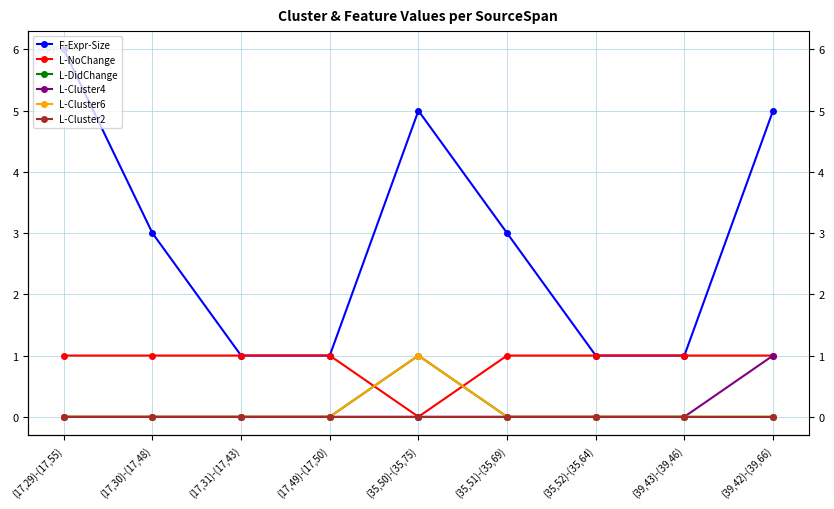

Reading left to right, extract all data points from this chart.

F-Expr-Size: (17,29)-(17,55)=6	(17,30)-(17,48)=3	(17,31)-(17,43)=1	(17,49)-(17,50)=1	(35,50)-(35,75)=5	(35,51)-(35,69)=3	(35,52)-(35,64)=1	(39,43)-(39,46)=1	(39,42)-(39,66)=5
L-NoChange: (17,29)-(17,55)=1	(17,30)-(17,48)=1	(17,31)-(17,43)=1	(17,49)-(17,50)=1	(35,50)-(35,75)=0	(35,51)-(35,69)=1	(35,52)-(35,64)=1	(39,43)-(39,46)=1	(39,42)-(39,66)=1
L-DidChange: (17,29)-(17,55)=0	(17,30)-(17,48)=0	(17,31)-(17,43)=0	(17,49)-(17,50)=0	(35,50)-(35,75)=1	(35,51)-(35,69)=0	(35,52)-(35,64)=0	(39,43)-(39,46)=0	(39,42)-(39,66)=0
L-Cluster4: (17,29)-(17,55)=0	(17,30)-(17,48)=0	(17,31)-(17,43)=0	(17,49)-(17,50)=0	(35,50)-(35,75)=0	(35,51)-(35,69)=0	(35,52)-(35,64)=0	(39,43)-(39,46)=0	(39,42)-(39,66)=1
L-Cluster6: (17,29)-(17,55)=0	(17,30)-(17,48)=0	(17,31)-(17,43)=0	(17,49)-(17,50)=0	(35,50)-(35,75)=1	(35,51)-(35,69)=0	(35,52)-(35,64)=0	(39,43)-(39,46)=0	(39,42)-(39,66)=0
L-Cluster2: (17,29)-(17,55)=0	(17,30)-(17,48)=0	(17,31)-(17,43)=0	(17,49)-(17,50)=0	(35,50)-(35,75)=0	(35,51)-(35,69)=0	(35,52)-(35,64)=0	(39,43)-(39,46)=0	(39,42)-(39,66)=0